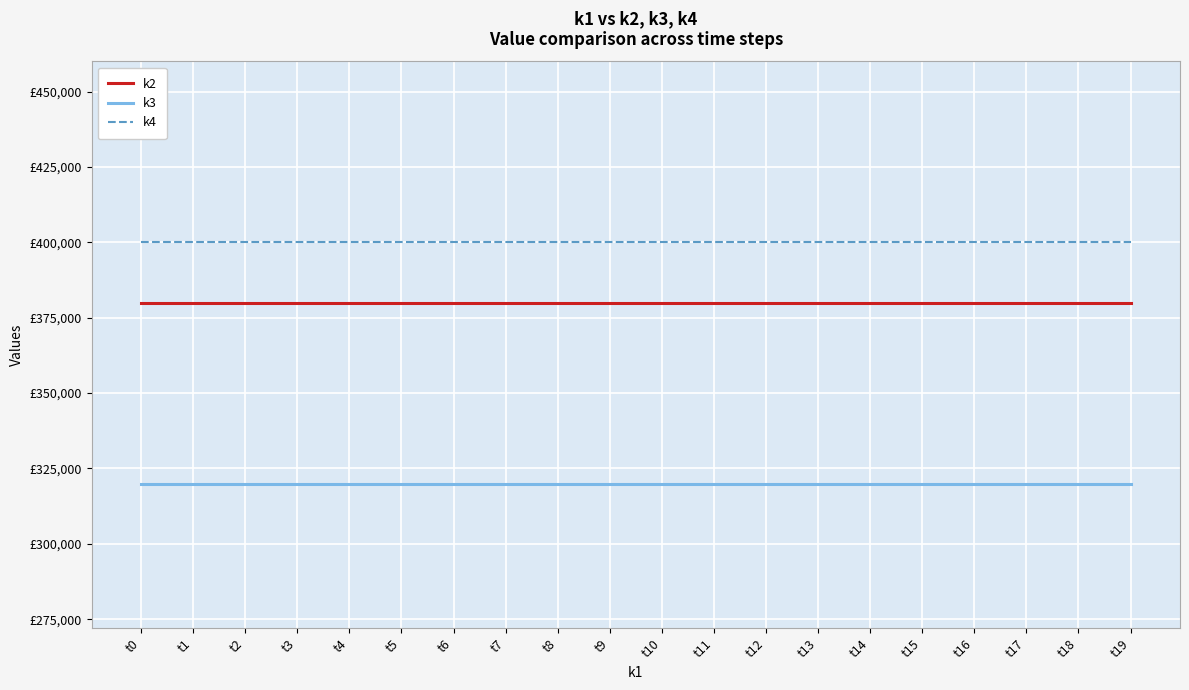

What is the value of the k3 point at the 19th from the left?

320000